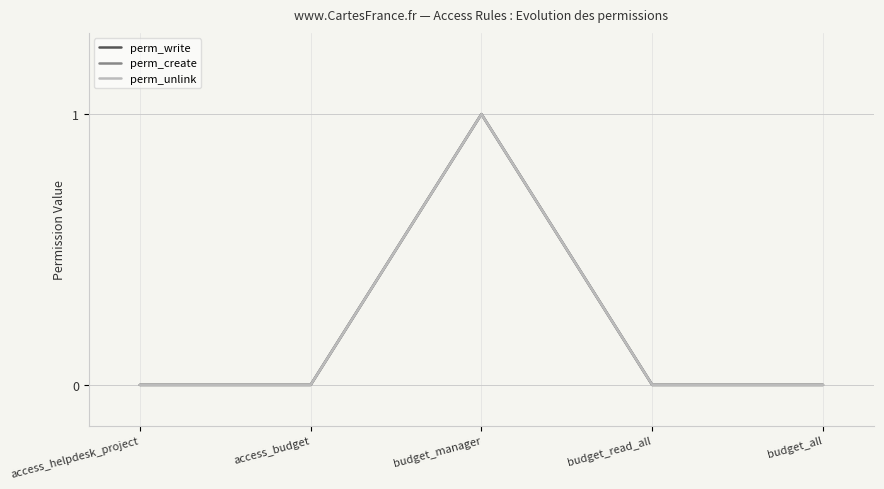

Which series changed the most between access_budget and budget_all?

perm_write